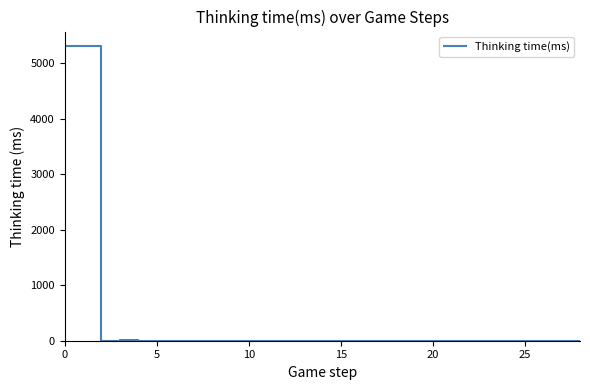

What is the average value?

367